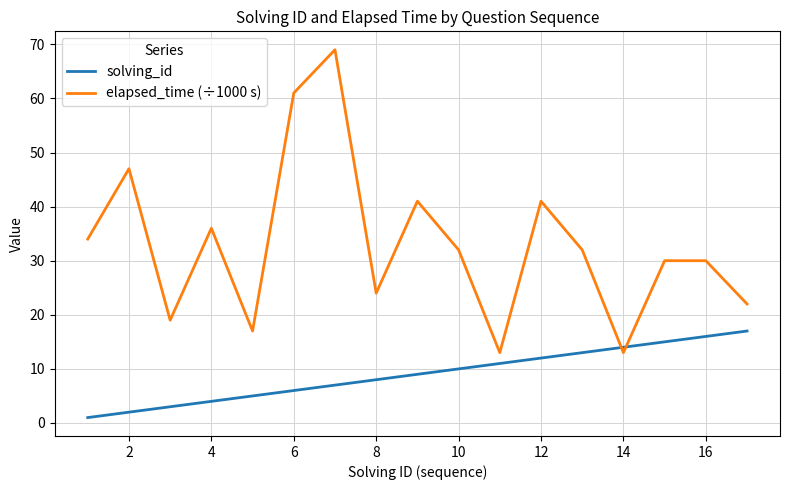

Which series has the widest spread of values?

elapsed_time (÷1000 s)